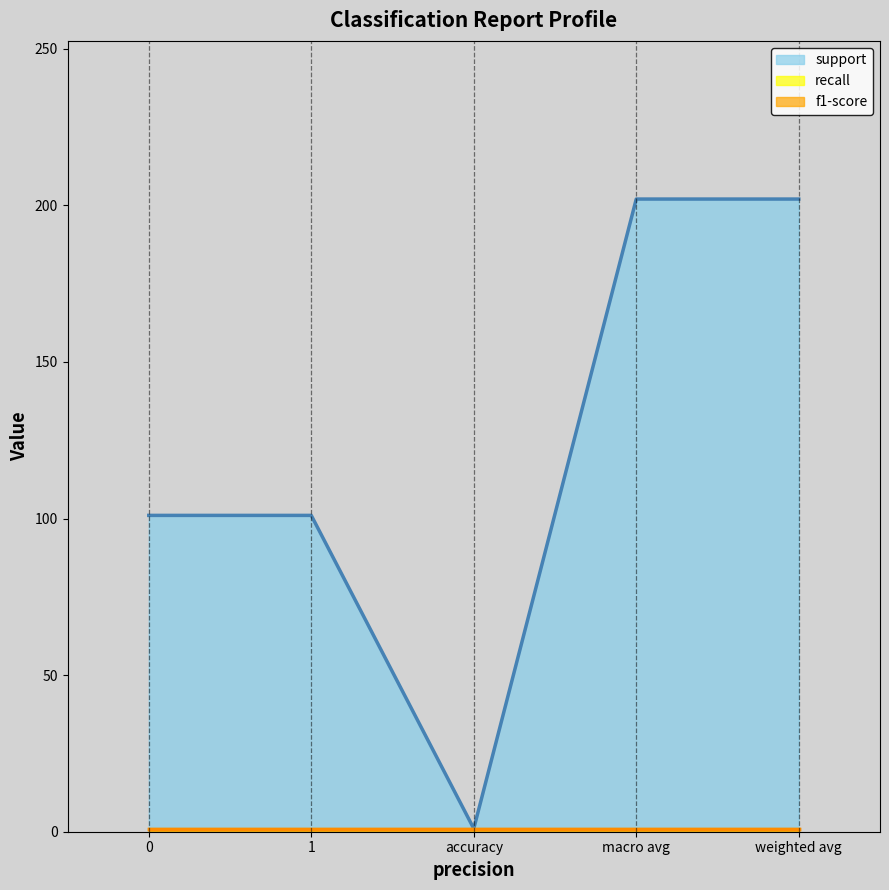

What is the spread (max minus min) of values at 0?

100